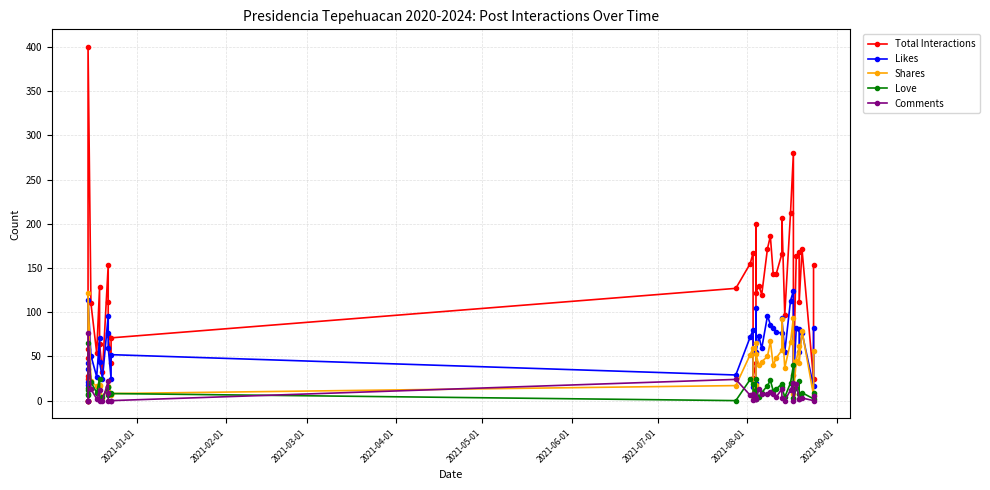

What is the spread (max minus min) of values at 2021-05-01?

166